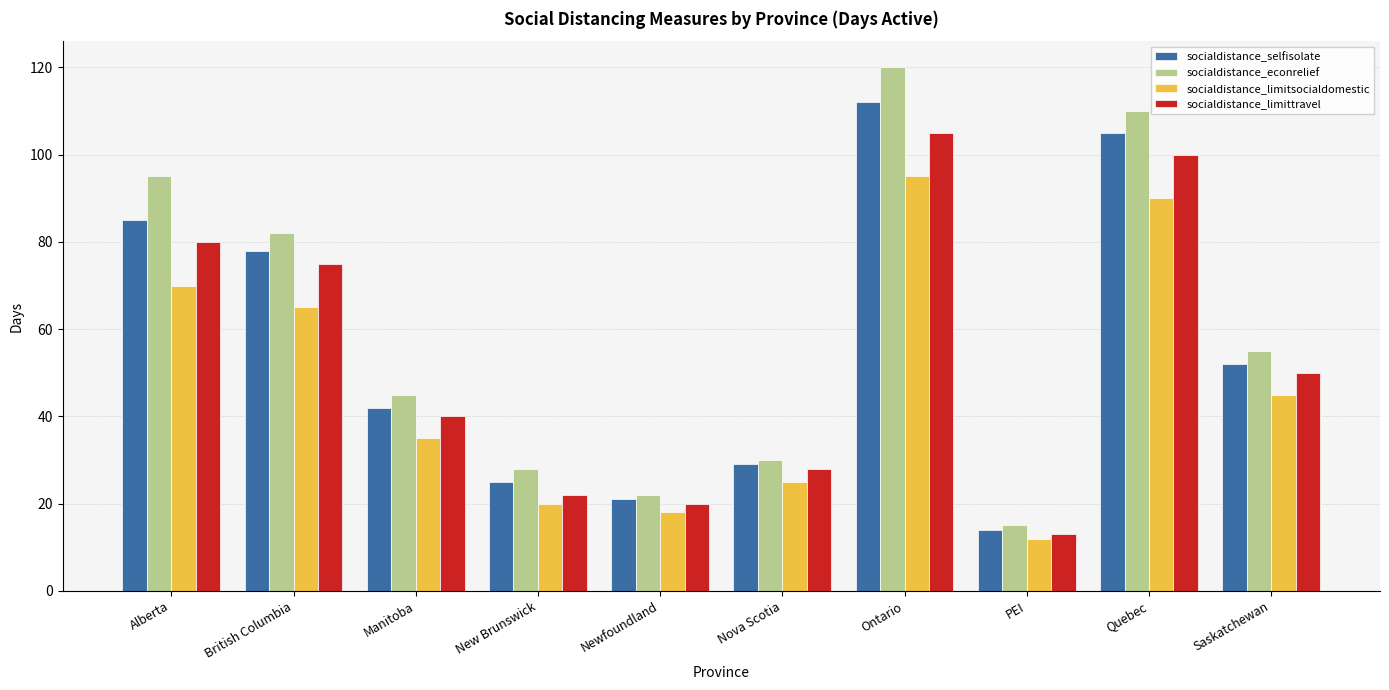

True or false: socialdistance_econrelief has a value of 120 at Ontario.

True